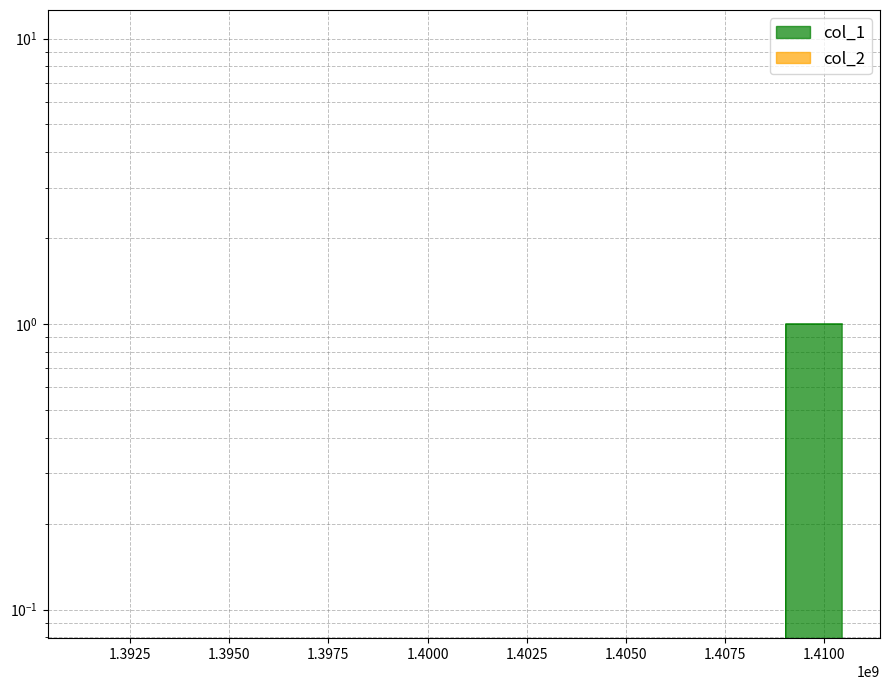

Which label corresponds to the smallest value in the chart?

1391380953